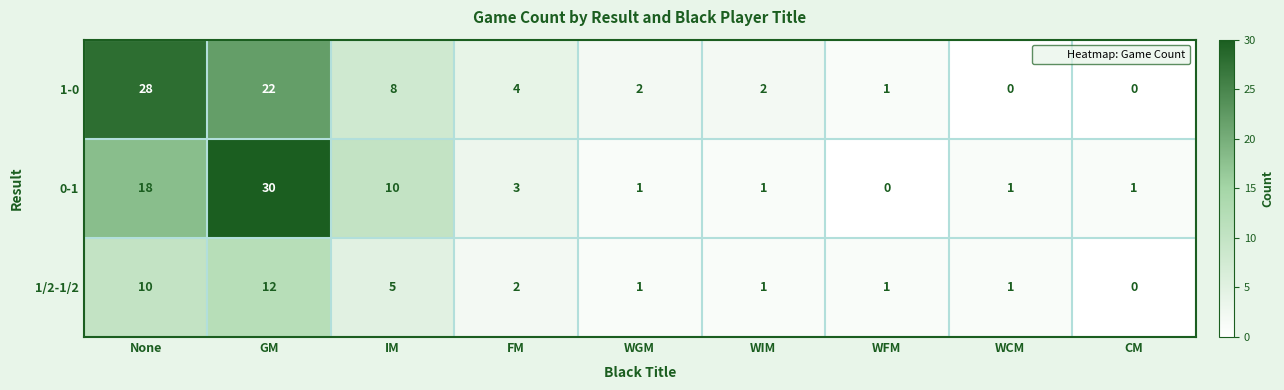

Which series has the largest total across all categories?

1-0